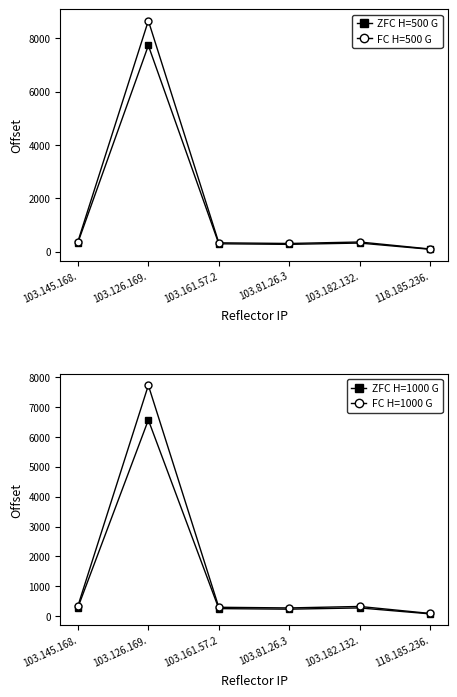

Which category has the highest value in the FC H=500 G series?

103.126.169.